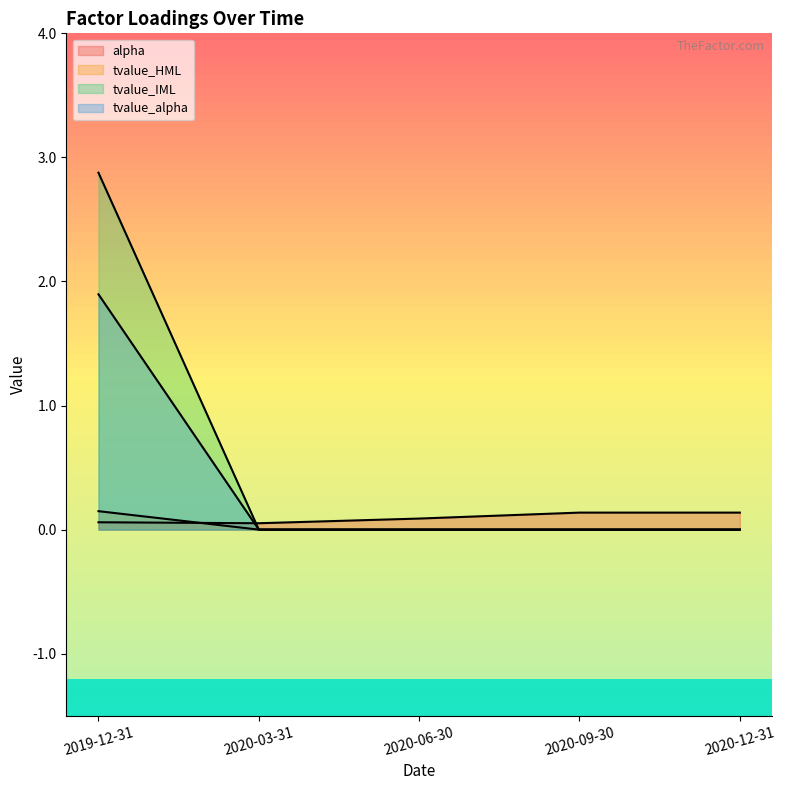

What is the sum of the tvalue_HML values at 2019-12-31 and 2020-03-31?

2.9